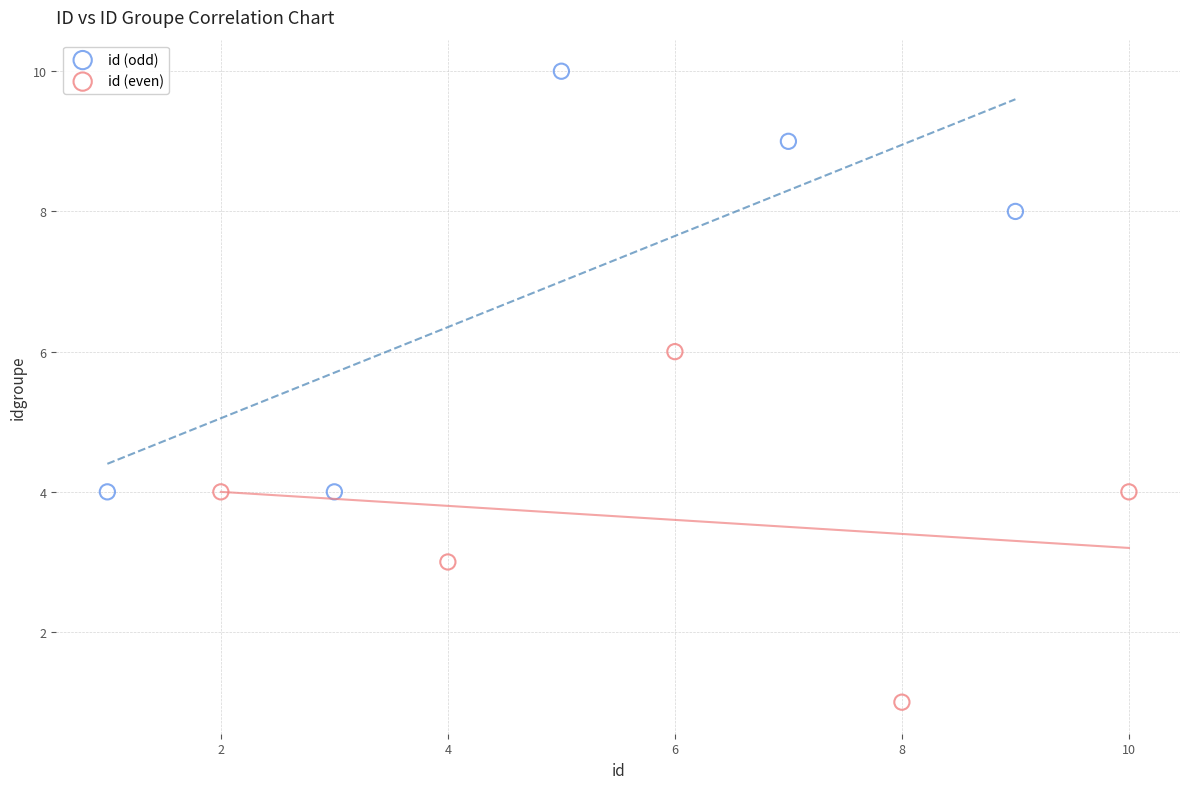

Which series contains the lowest Y value?

id (even)